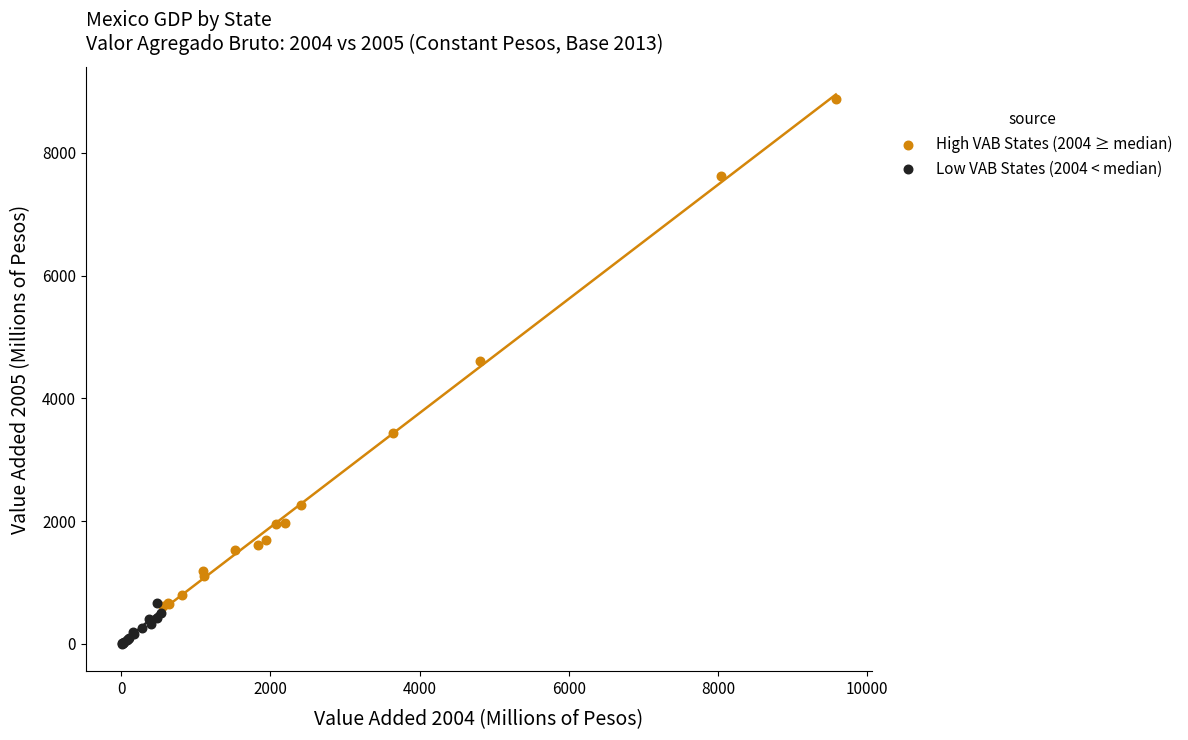

Which series contains the highest Y value?

High VAB States (2004 ≥ median)